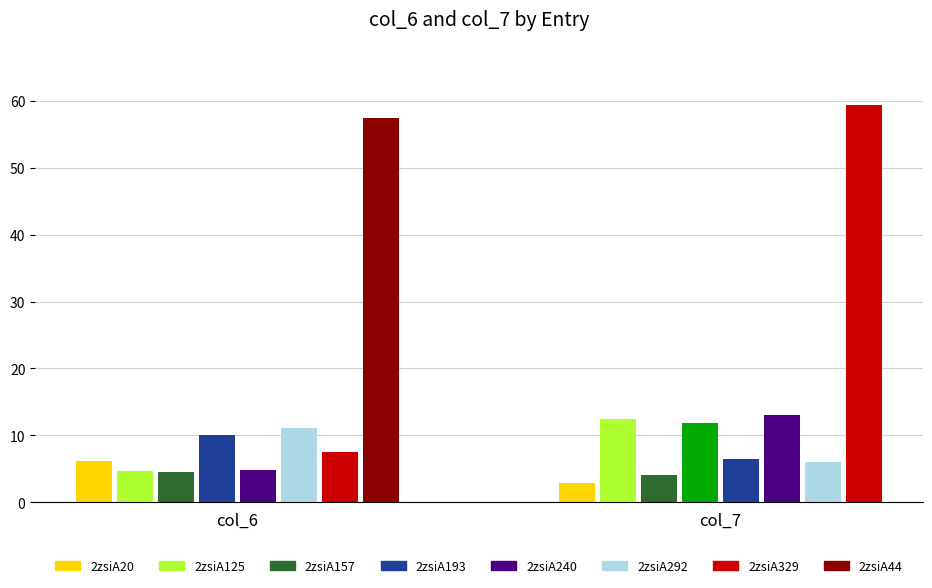

What is the sum of the col_7 values at 2zsiA44 and 2zsiA193?

71.2